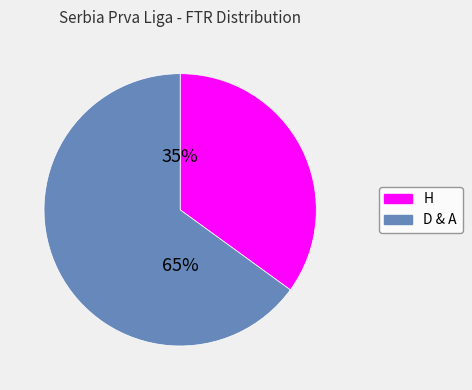

To the nearest percent, what is the average slice percentage?

50%